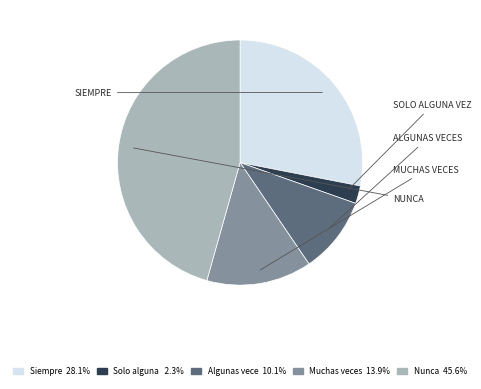

Does any single category account for the majority?

No